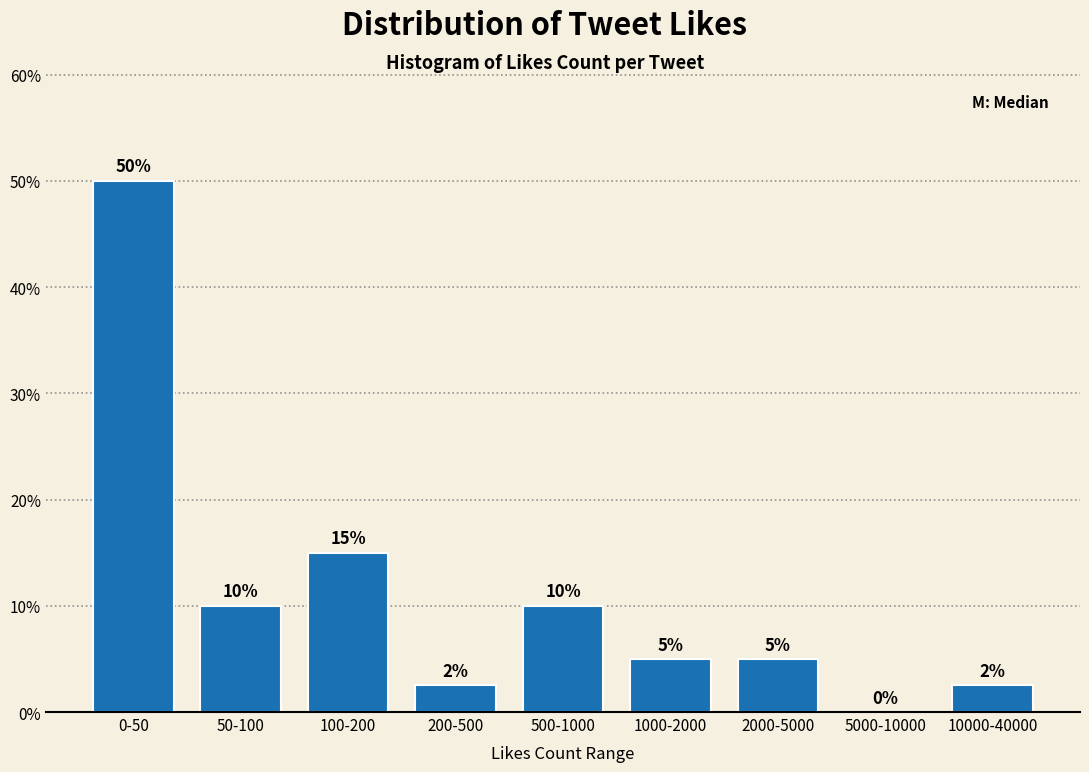

The chart shows a value of 10.0 at 500-1000. True or false?

True